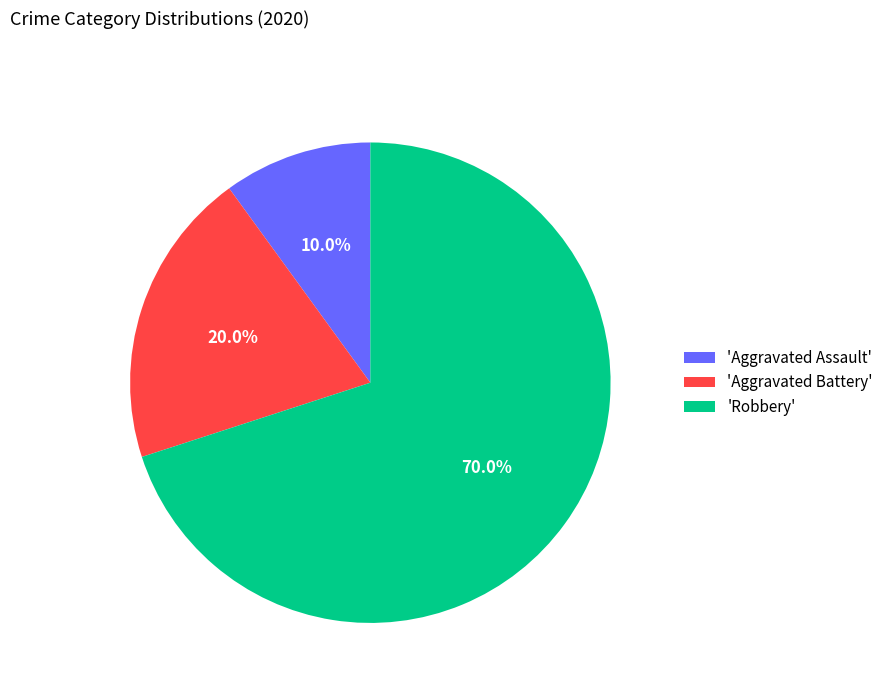

Is there any slice that represents more than half of the pie?

Yes